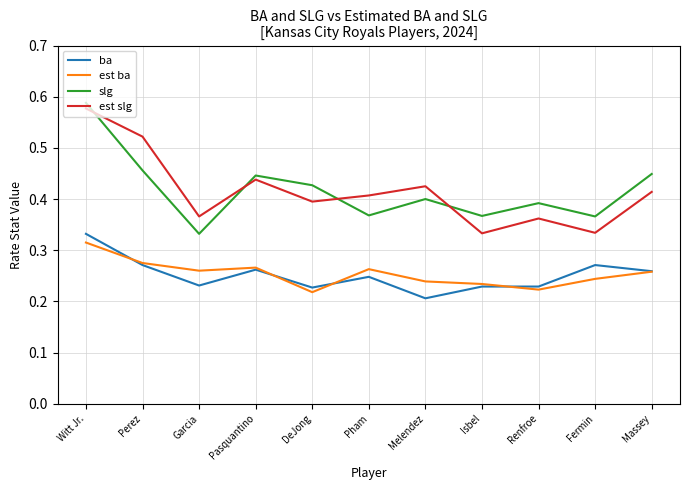

Which label corresponds to the largest value in the chart?

Witt Jr.